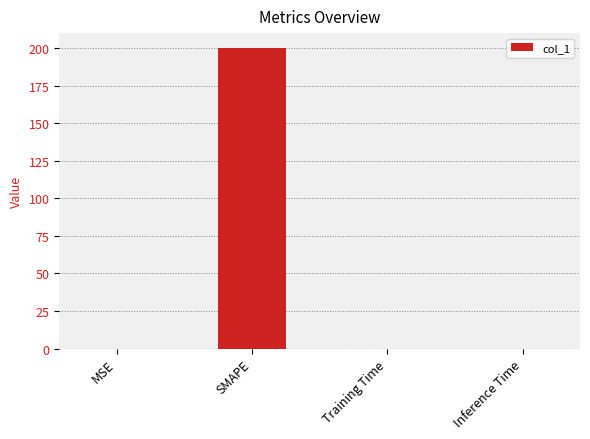

How many categories are shown in the chart?

4